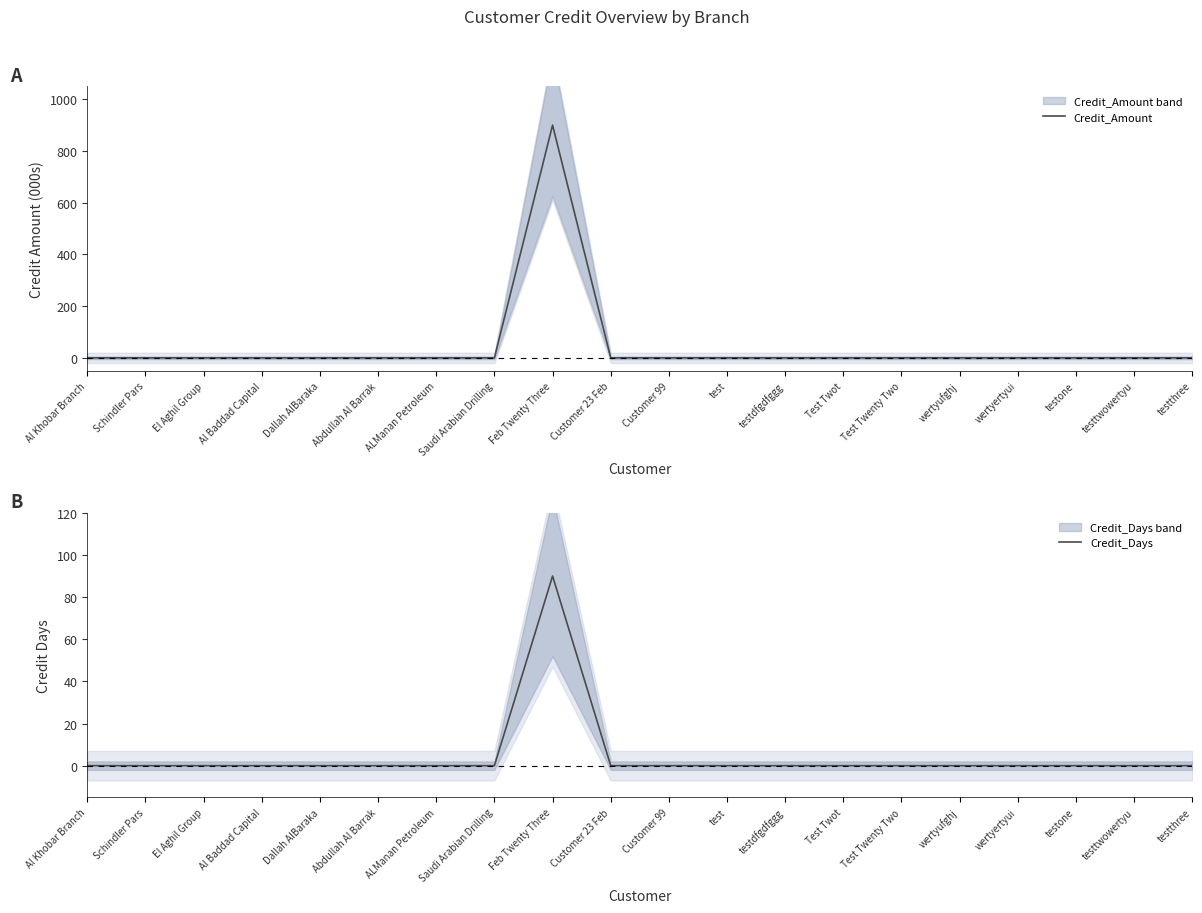

The Credit_Days series shows 0 at testdfgdfggg. True or false?

True